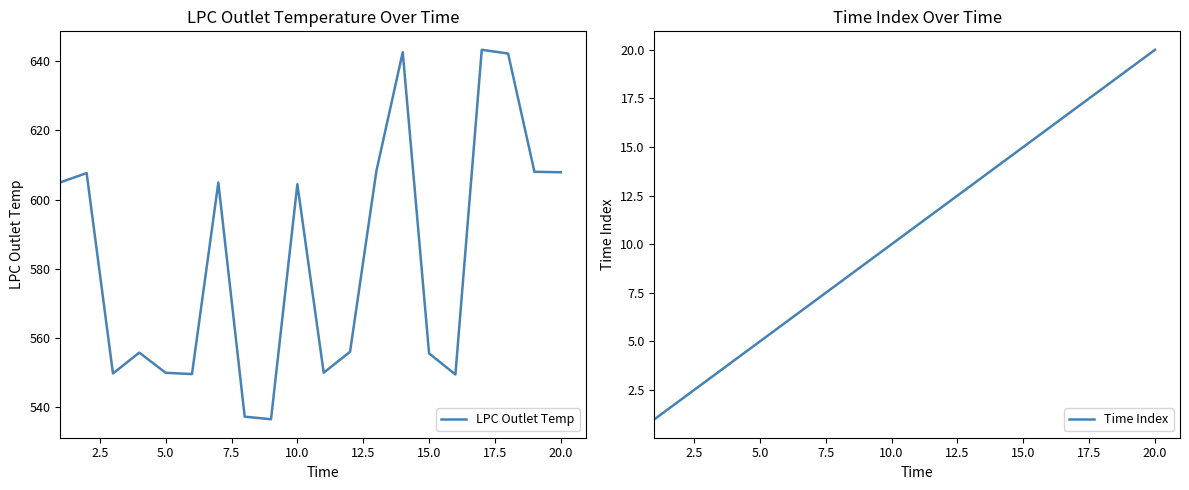

The value of LPC Outlet Temp at 20.0 is 607.9. True or false?

True